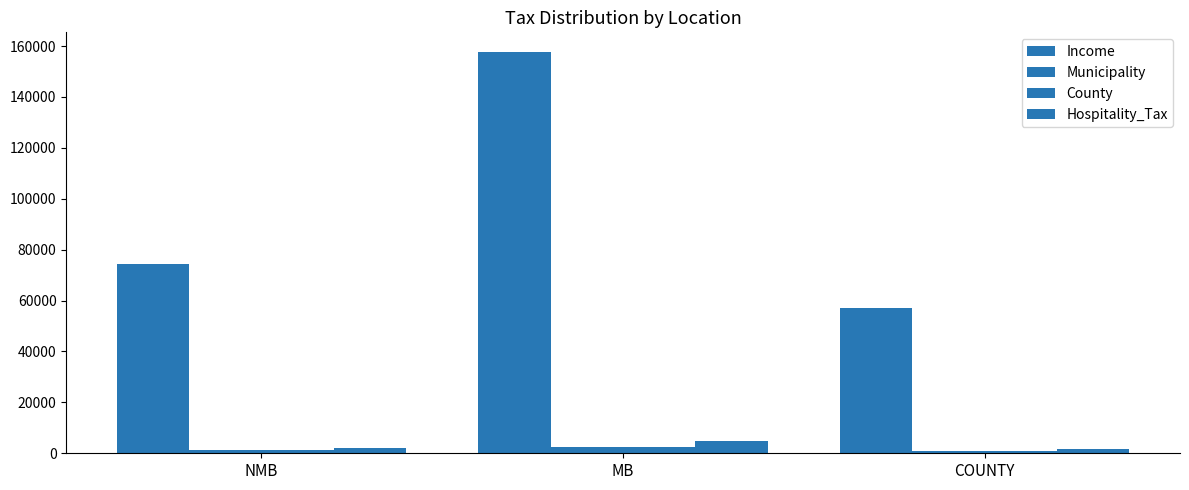

At NMB, list the series in order from largest to smallest.

Income, Hospitality_Tax, Municipality, County